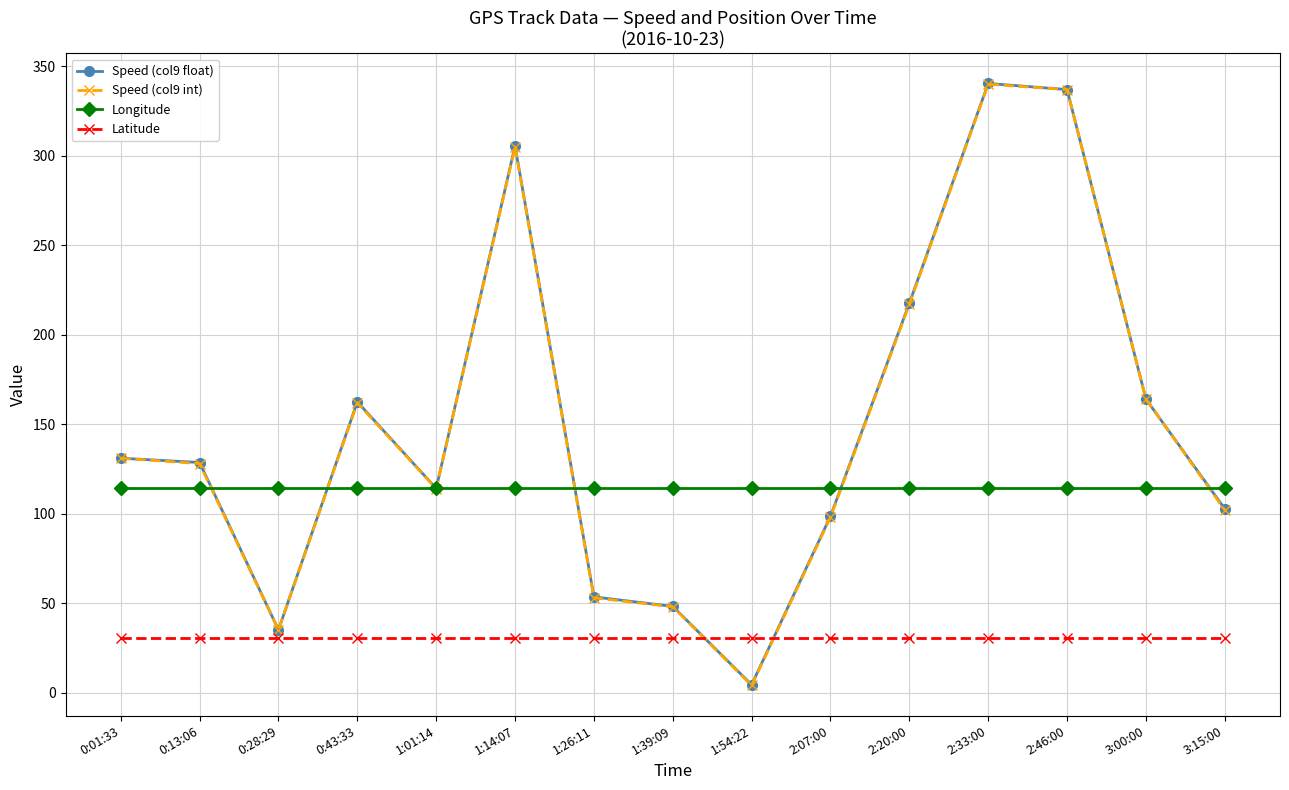

True or false: Speed (col9 float) has more than 1 interior local peaks.

True